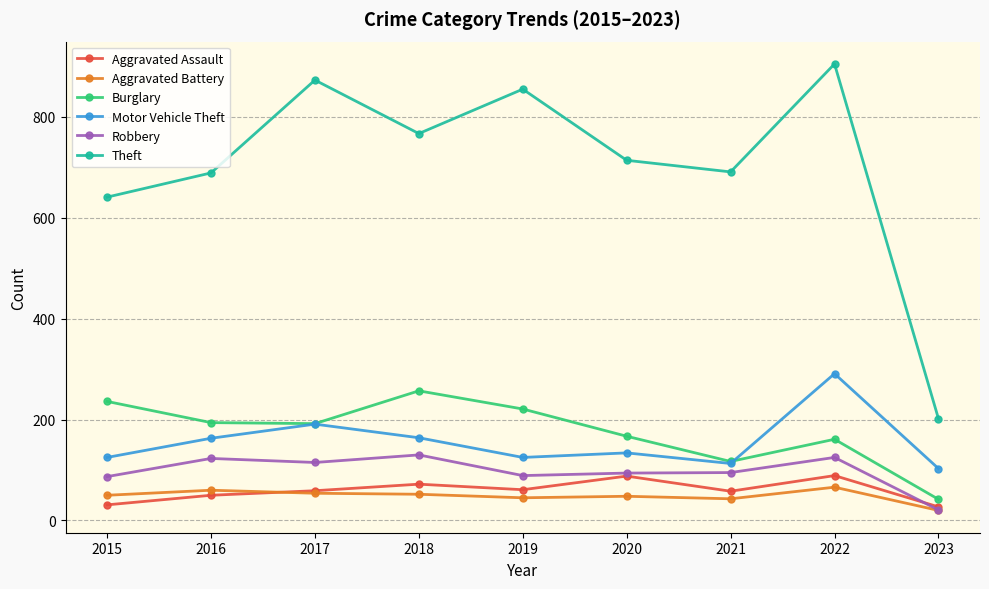

Which series changed the most between 2019 and 2023?

Theft